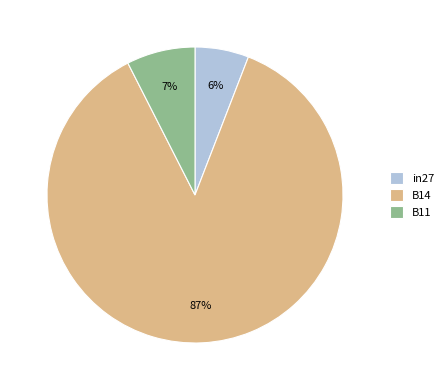

How many slices are in this pie chart?

3